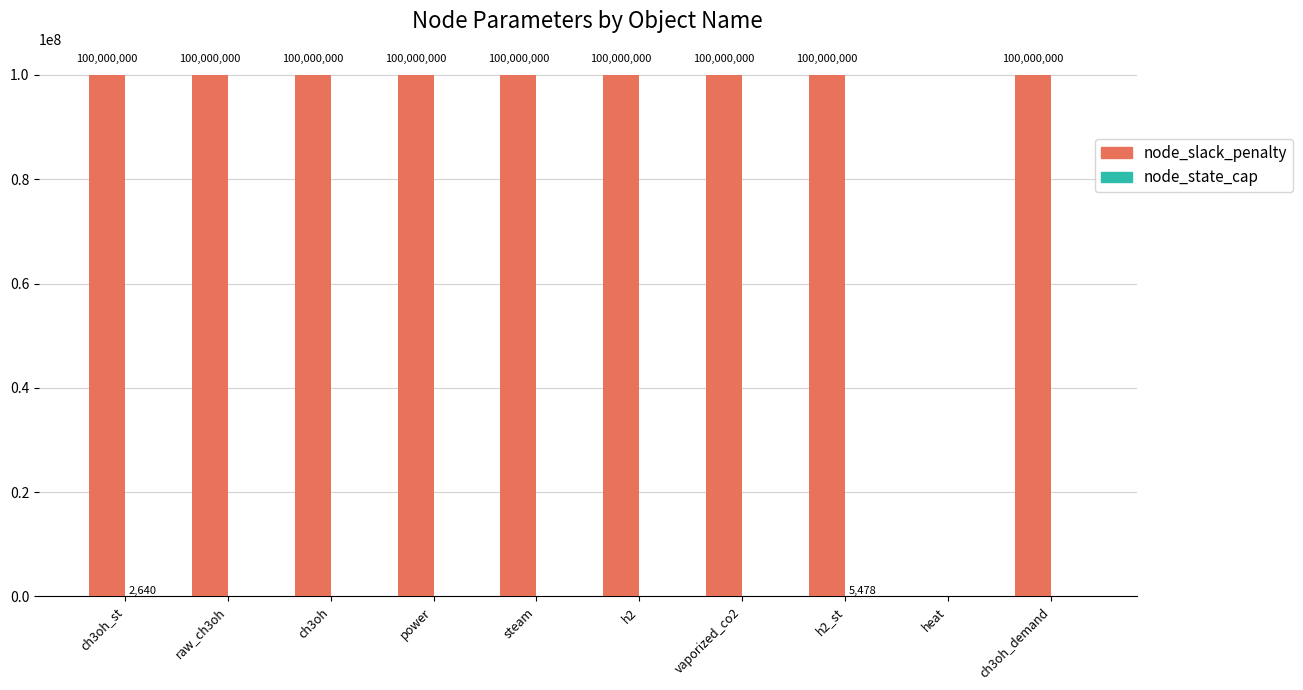

What is the sum of all node_slack_penalty values?

900000000